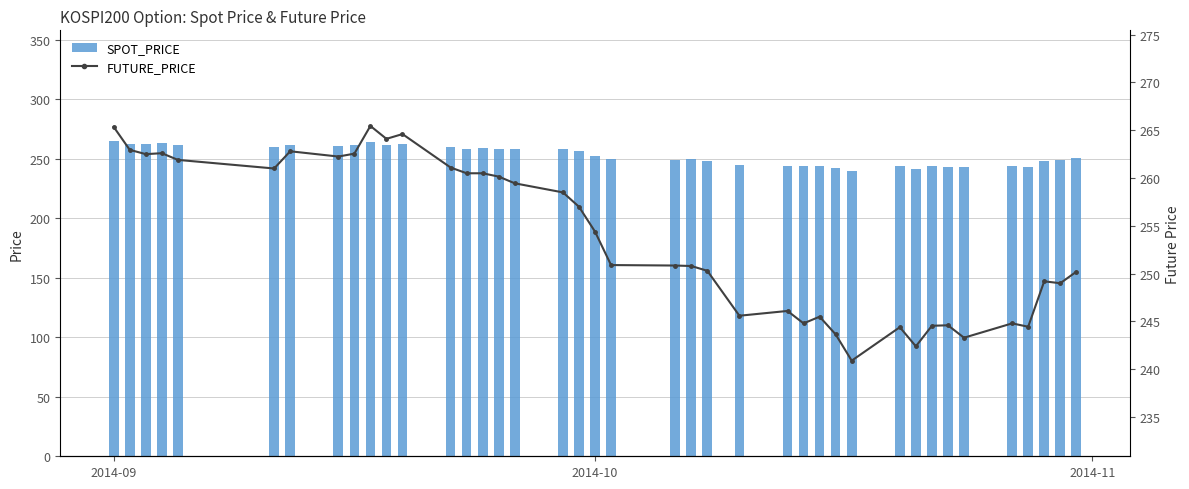

The value of SPOT_PRICE at 2014-10 is 252.8. True or false?

True